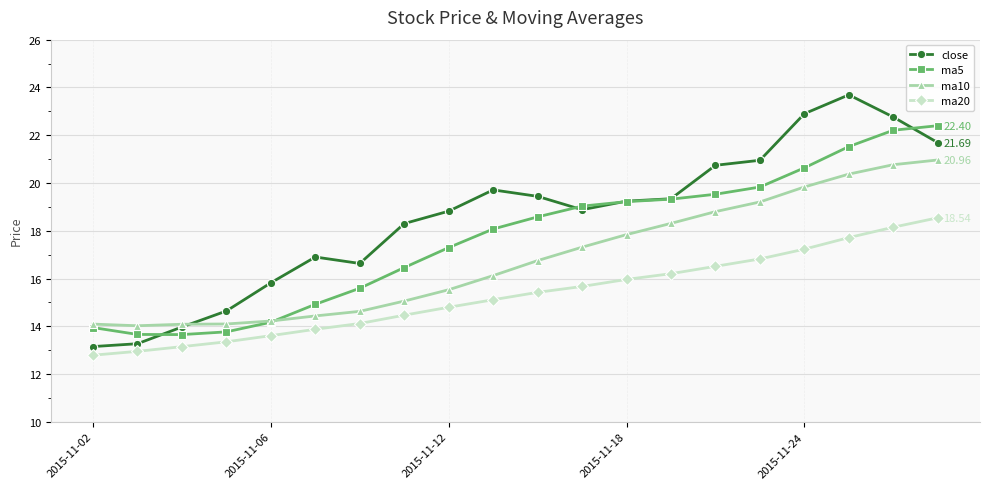

List the series in order of their peak value, highest first.

close, ma5, ma10, ma20